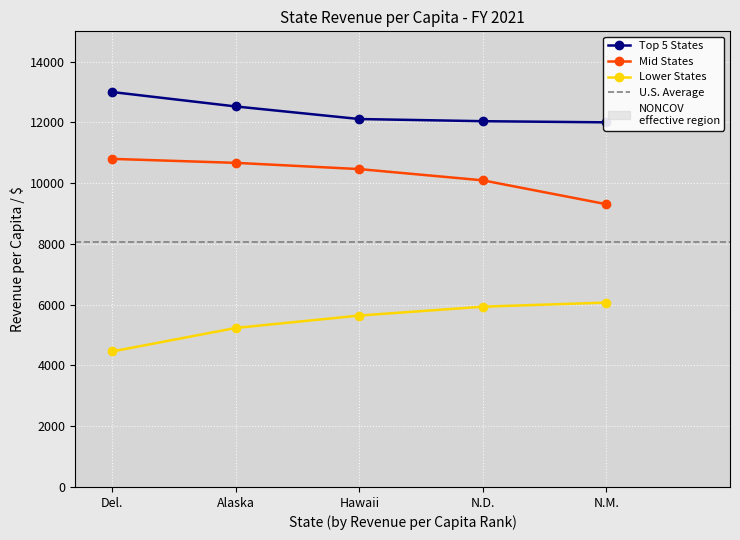

Where does the Top 5 States series first go above 12112?

Del.